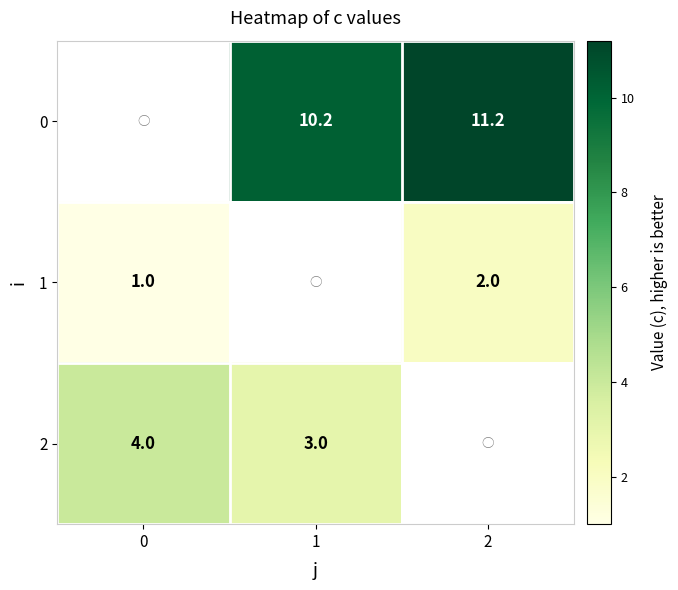

The value of 1 at 0 is 1.0. True or false?

True